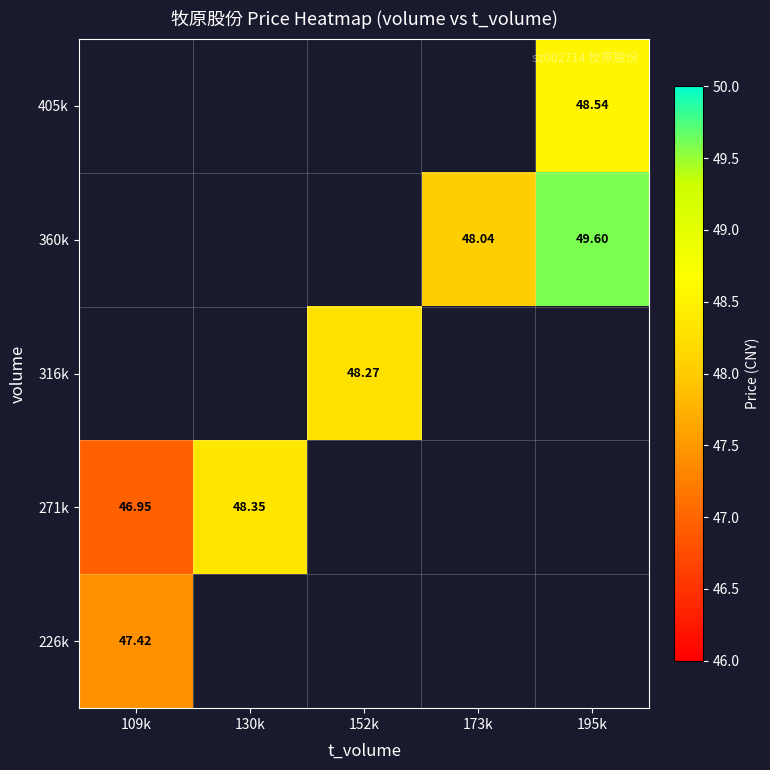

List the labels in order of 405k value, largest first.

109k, 130k, 152k, 173k, 195k